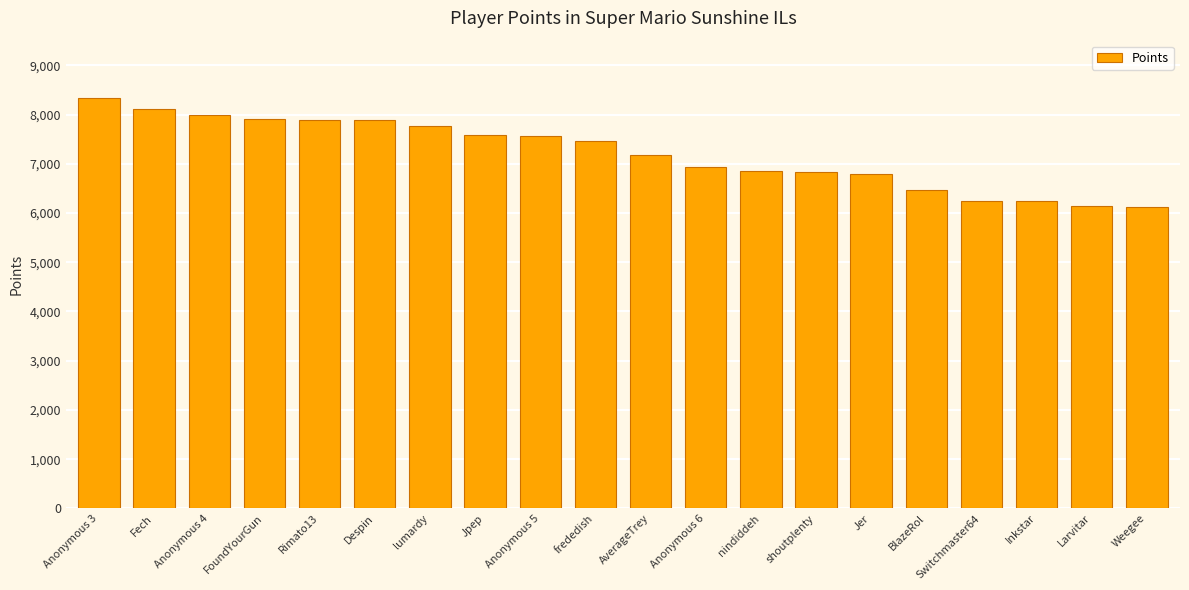

True or false: the data shows 7892 at Rimato13.

True